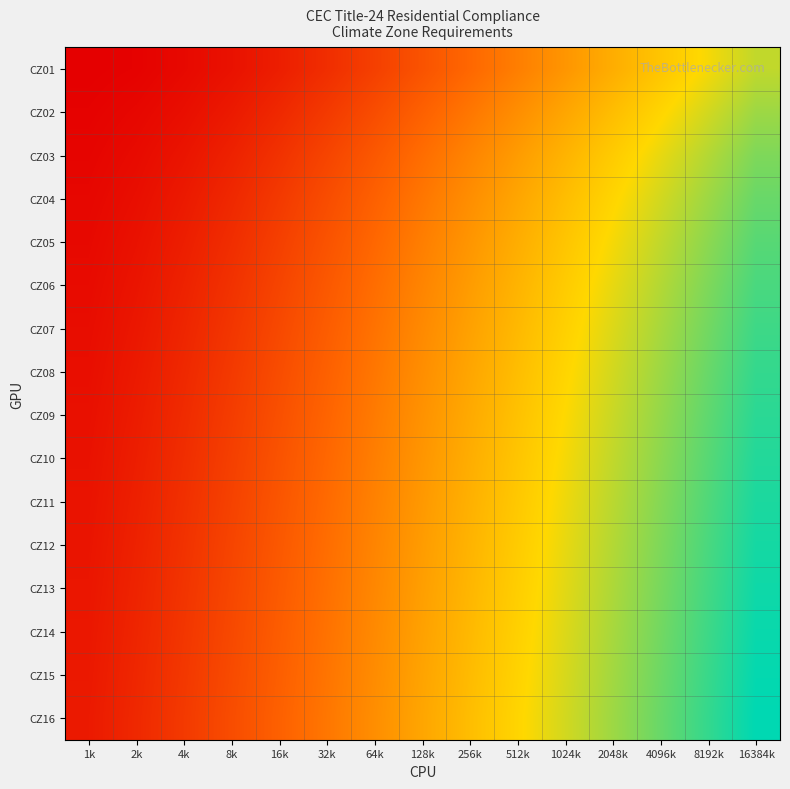

At 4k, list the series in order from largest to smallest.

CZ16, CZ15, CZ14, CZ13, CZ12, CZ11, CZ10, CZ09, CZ08, CZ07, CZ06, CZ05, CZ04, CZ03, CZ02, CZ01